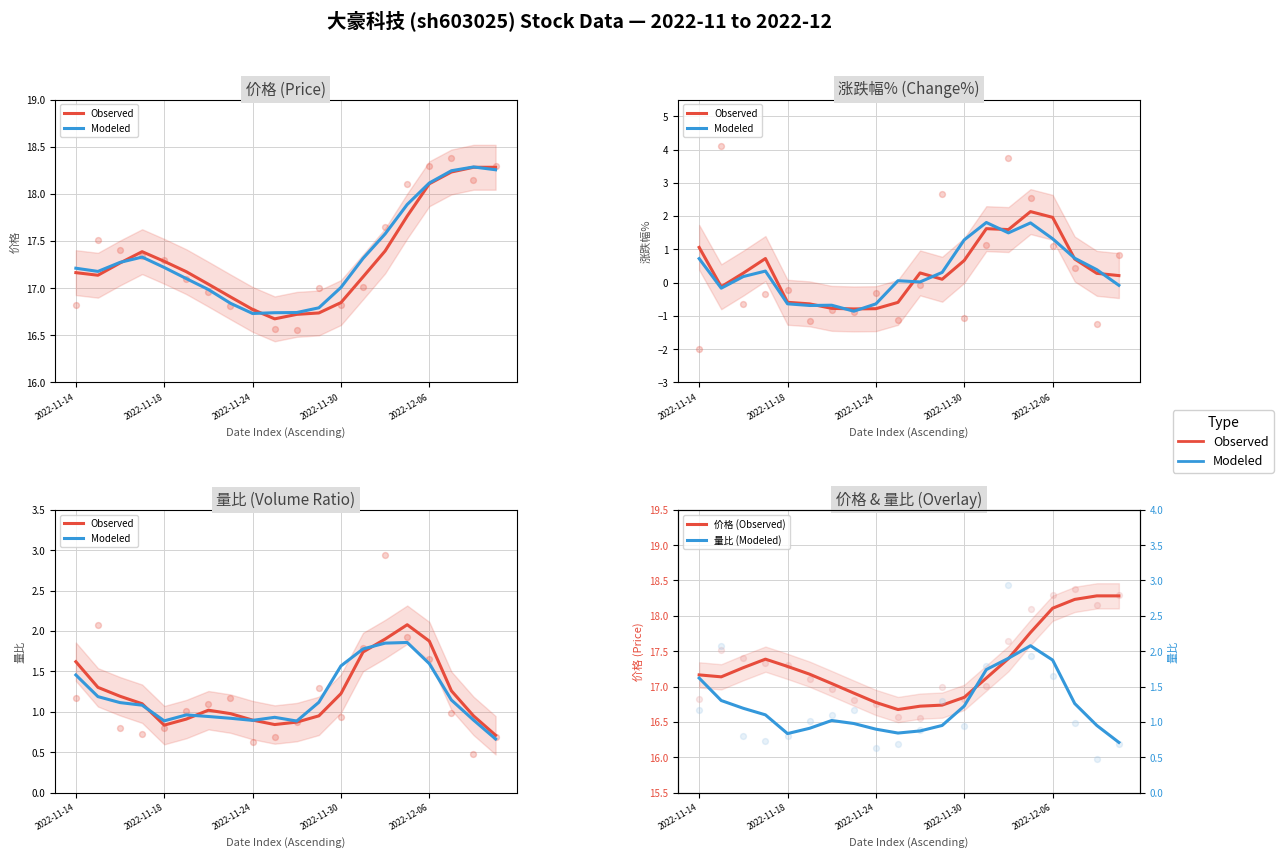

At which category is the sum across all series the highest?

15